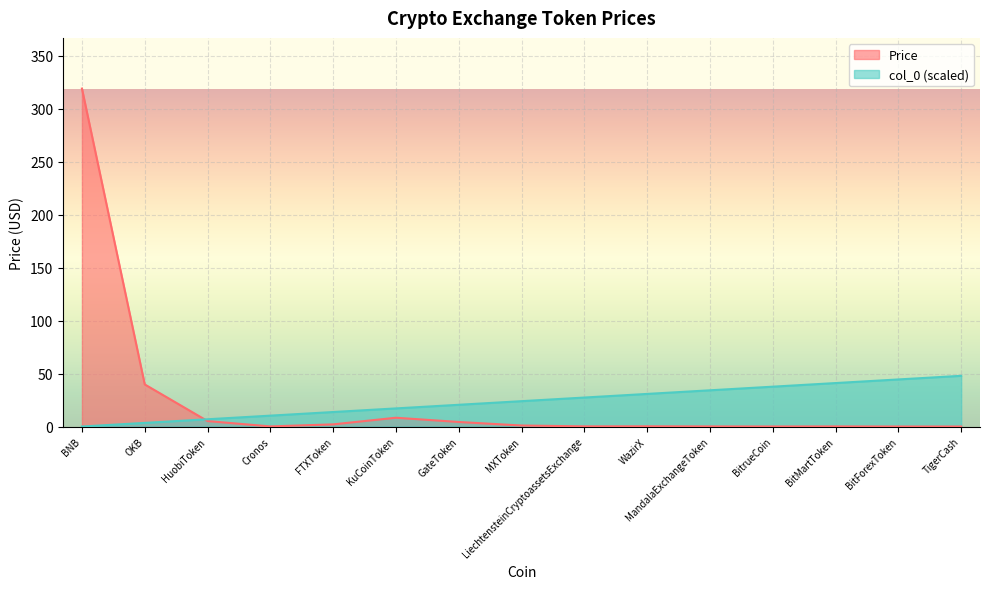

What position from the right is BitrueCoin?

4